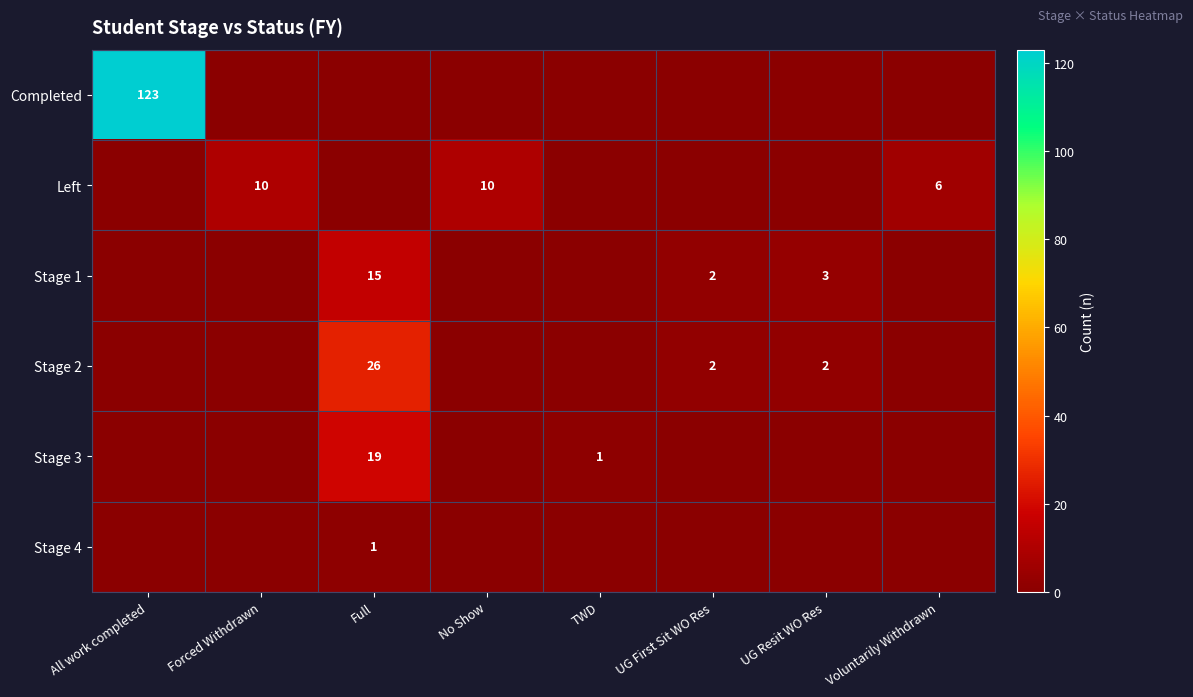

At which category is the sum across all series the highest?

All work completed